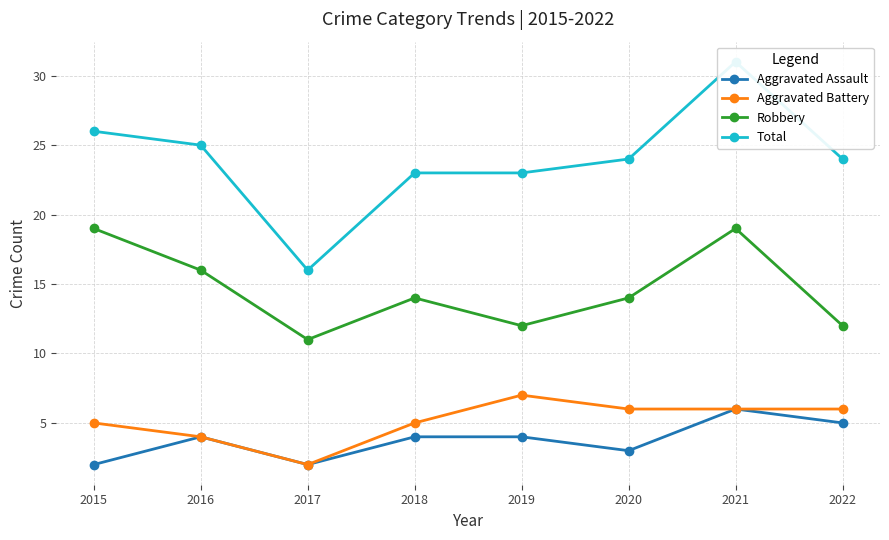

Which series has the largest total across all categories?

Total